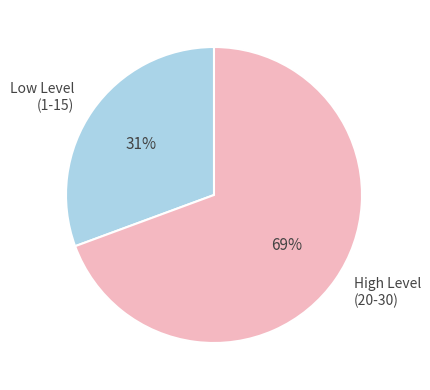

Rank the categories by value from lowest to highest.

Low Level (1-15), High Level (20-30)